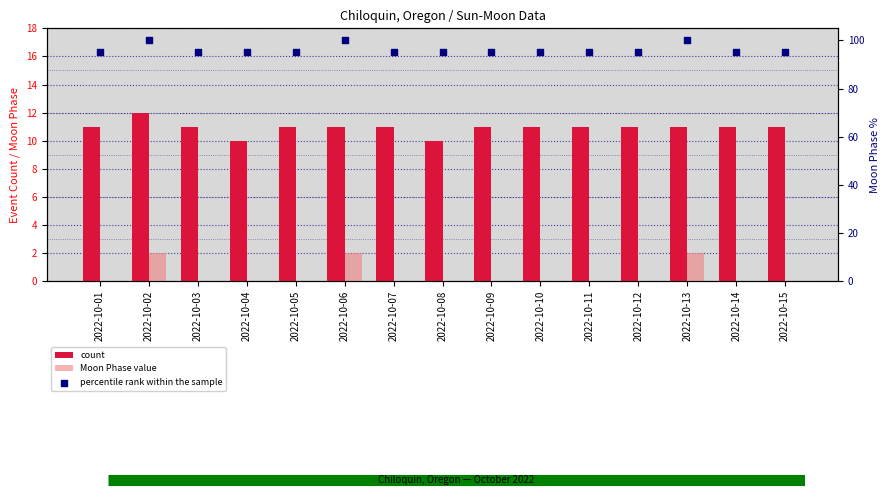

What is the total value across all series at 2022-10-06?

113